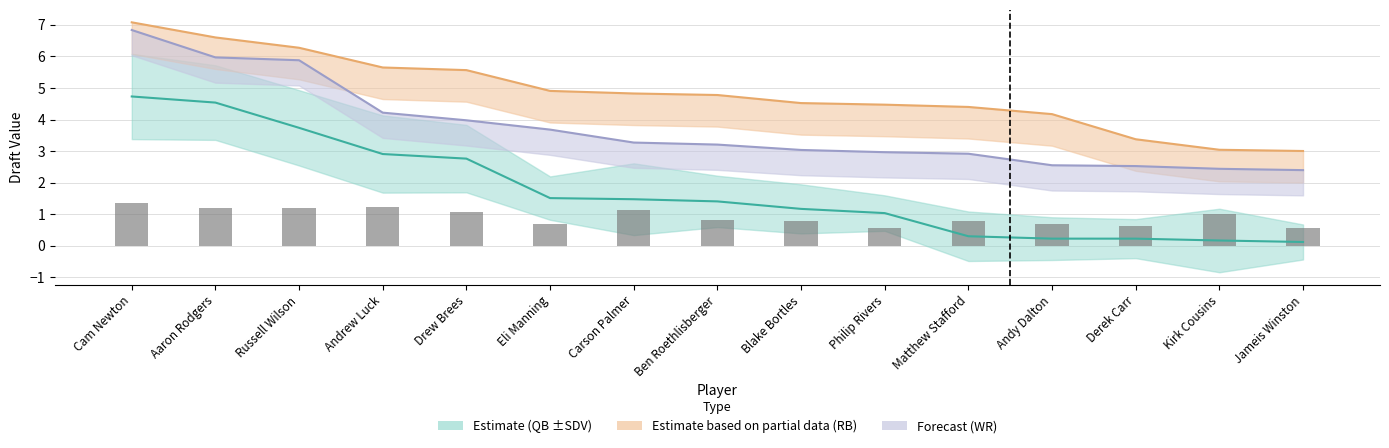

Which category has the lowest value across all series?

Jameis Winston